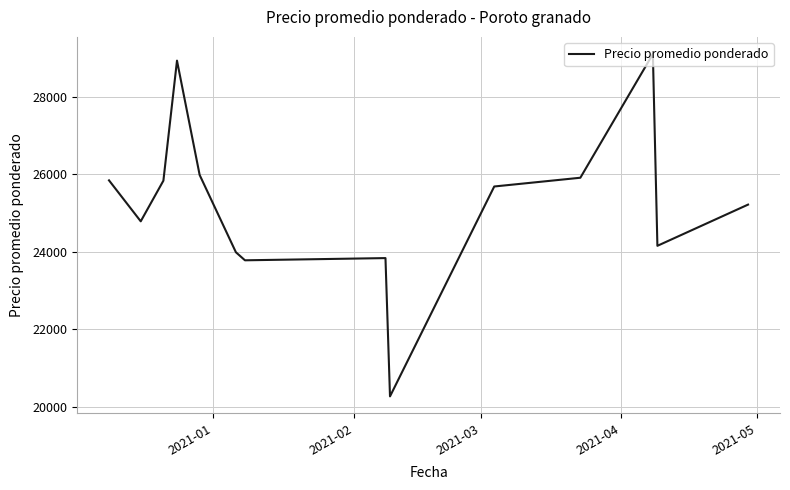

What is the average value?

25234.1